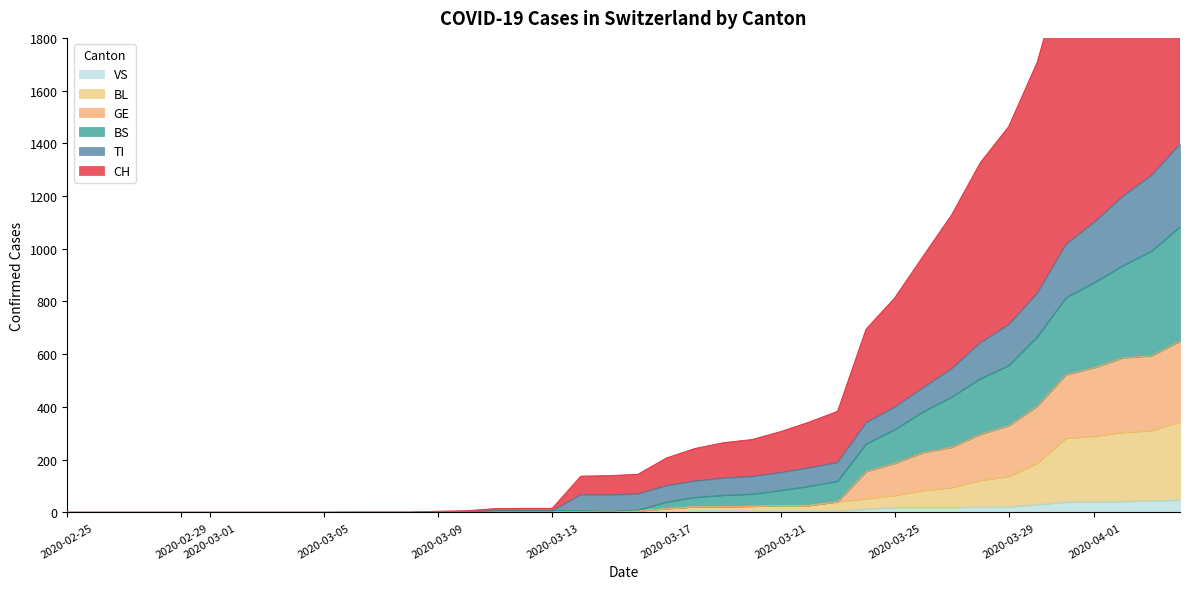

What is the highest value of the VS series?

46